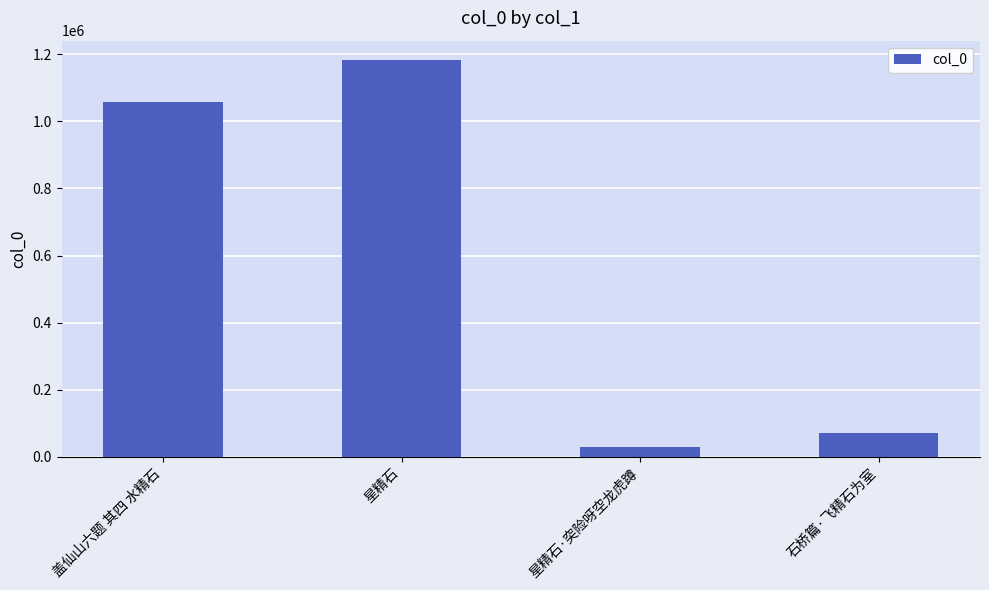

Reading left to right, transcribe all the data shown in this chart.

盖仙山六题 其四 水精石=1058781	星精石=1181488	星精石·突险呀空龙虎蹲=30456	石桥篇·飞精石为室=69611